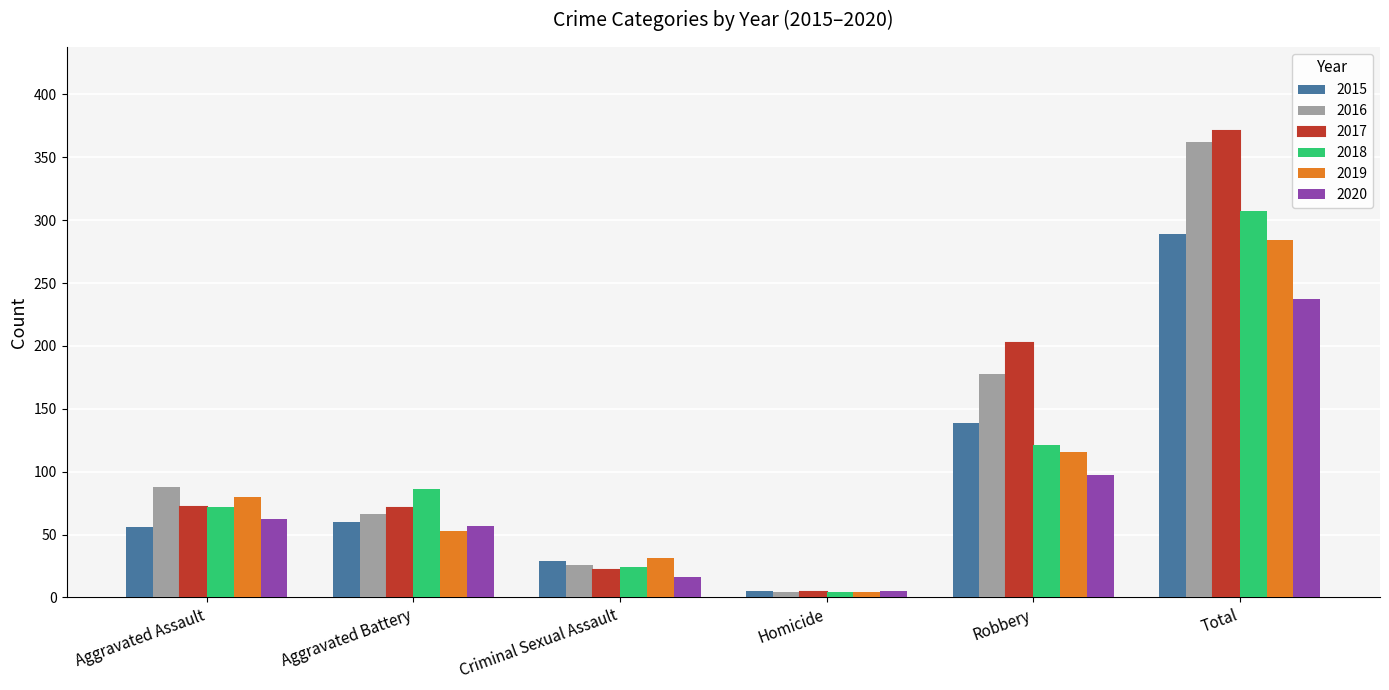

The 2015 series shows 289 at Total. True or false?

True